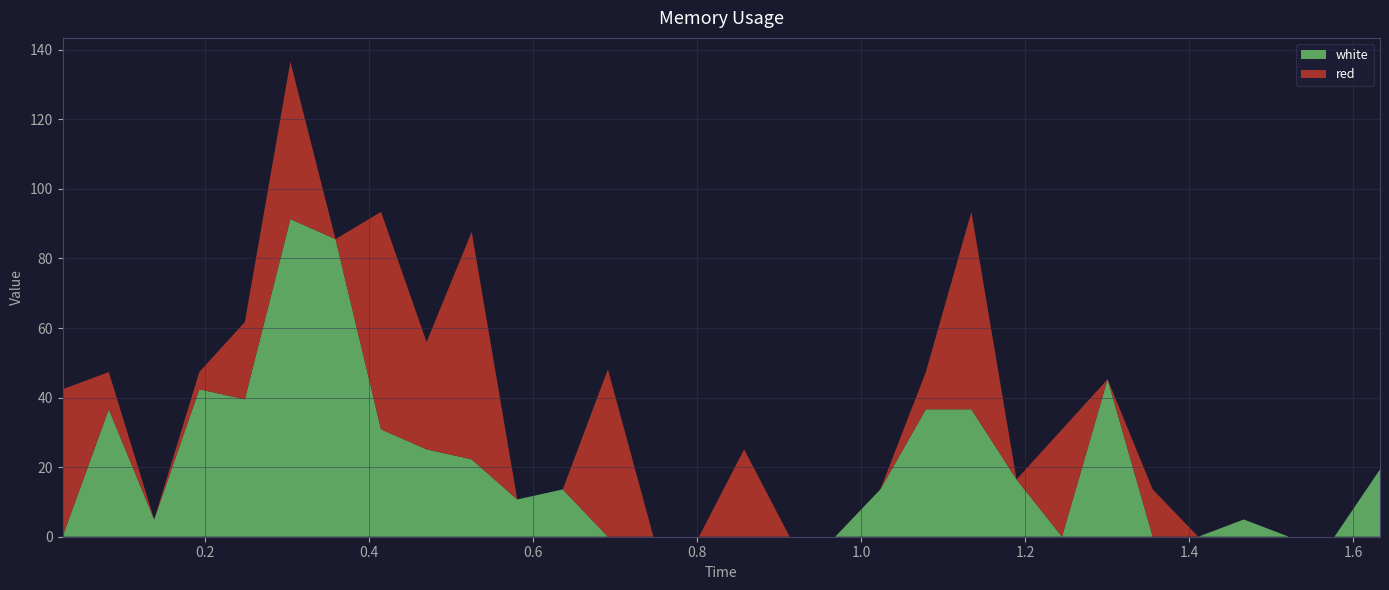

Reading left to right, extract all data points from this chart.

red: 0.0268=42.4	0.0832=10.7	0.1385=0.0	0.1935=5.0	0.249=22.2	0.3045=45.3	0.3595=0.0	0.415=62.5	0.4705=30.9	0.5255=65.4	0.581=0.0	0.6365=0.0	0.6915=48.1	0.747=0.0	0.8025=0.0	0.8575=25.1	0.913=0.0	0.9685=0.0	1.0235=0.0	1.079=10.7	1.1345=56.8	1.1895=0.0	1.245=30.9	1.3005=0.0	1.3555=13.6	1.411=0.0	1.4665=0.0	1.5215=0.0	1.577=0.0	1.6325=0.0
white: 0.0268=0.0	0.0832=36.6	0.1385=5.0	0.1935=42.4	0.249=39.5	0.3045=91.3	0.3595=85.6	0.415=30.9	0.4705=25.1	0.5255=22.2	0.581=10.7	0.6365=13.6	0.6915=0.0	0.747=0.0	0.8025=0.0	0.8575=0.0	0.913=0.0	0.9685=0.0	1.0235=13.6	1.079=36.6	1.1345=36.6	1.1895=16.5	1.245=0.0	1.3005=45.3	1.3555=0.0	1.411=0.0	1.4665=5.0	1.5215=0.0	1.577=0.0	1.6325=19.4